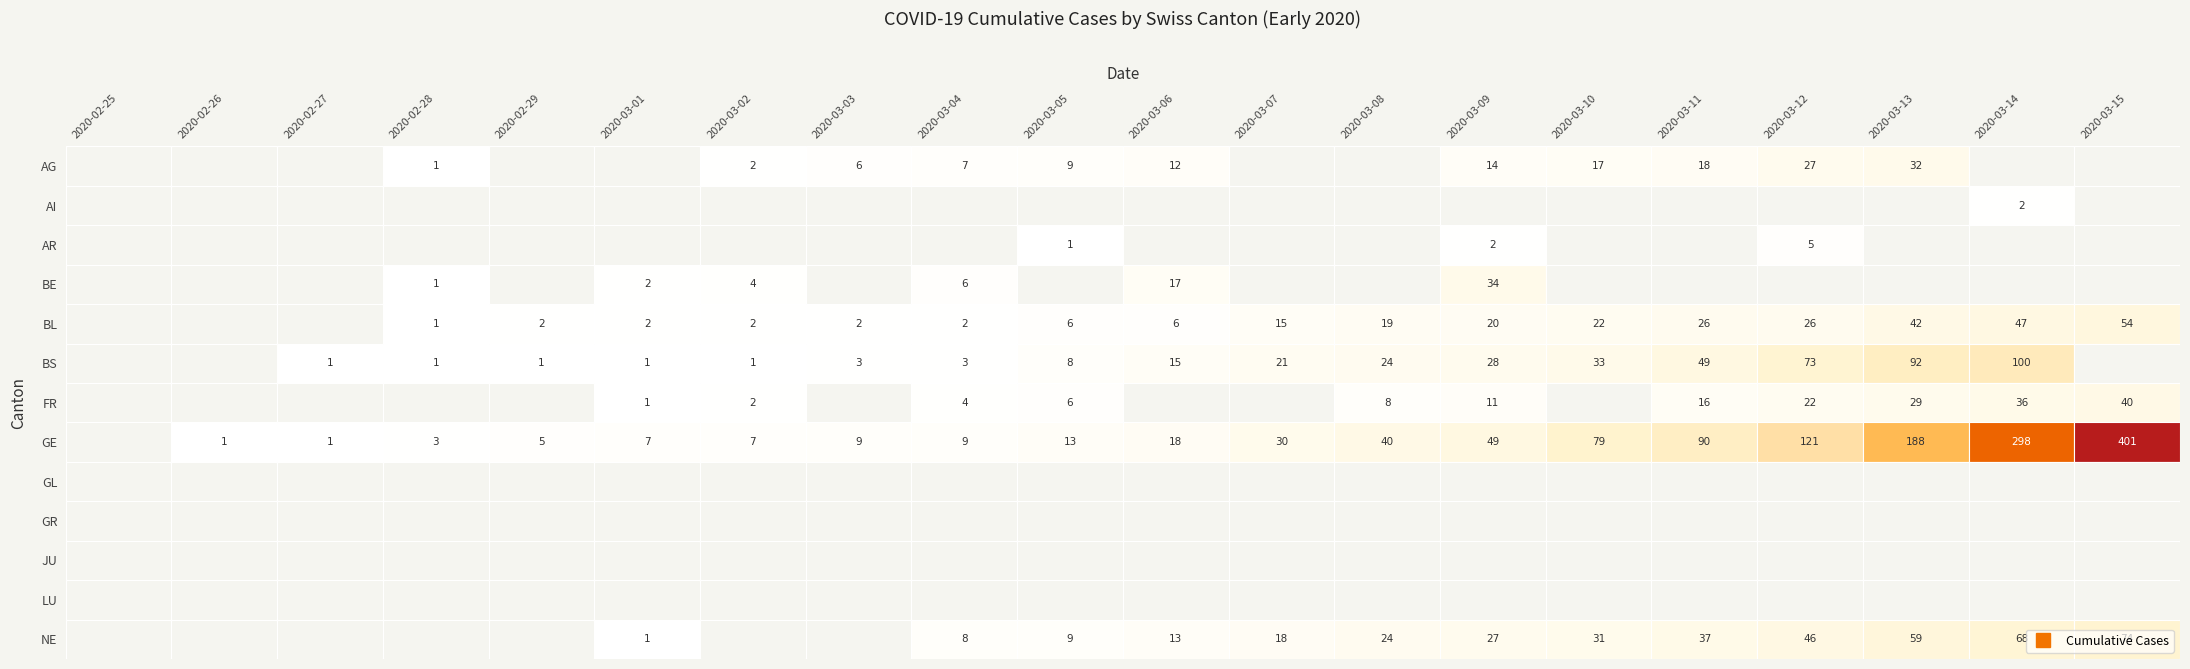

The value of 2020-03-04 at 12 is 0. True or false?

True